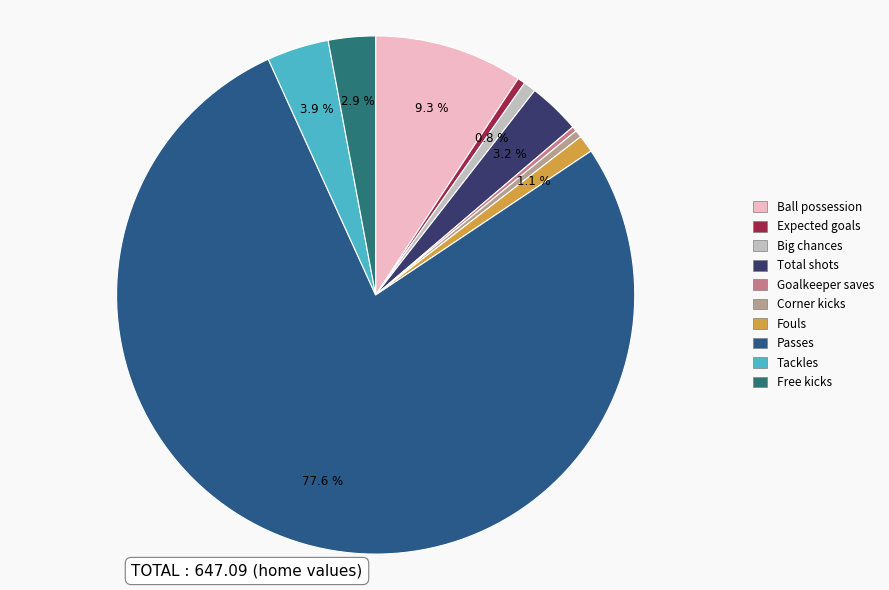

Is it true that Ball possession is 18% of the pie?

False